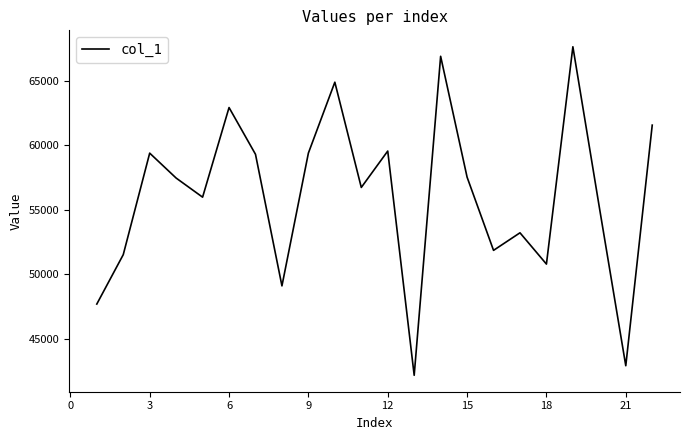

What is the smallest value displayed?

42191.6